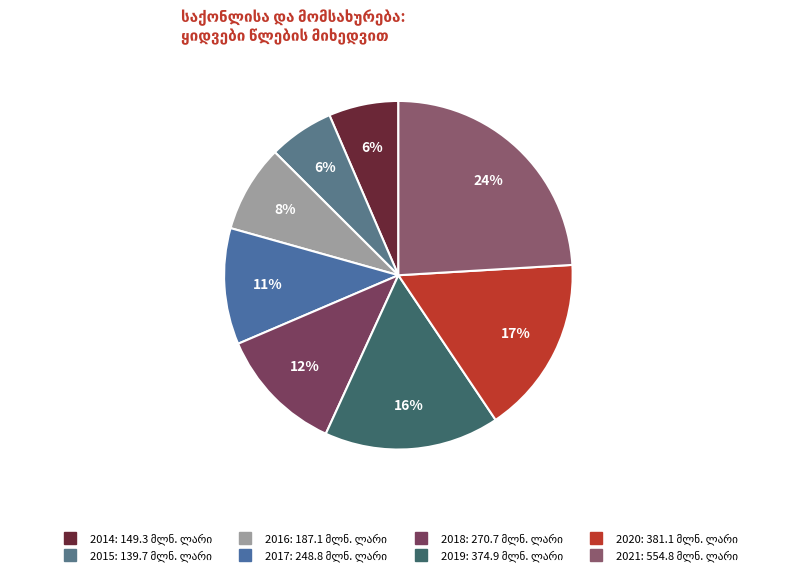

Which slice is the largest?

2021